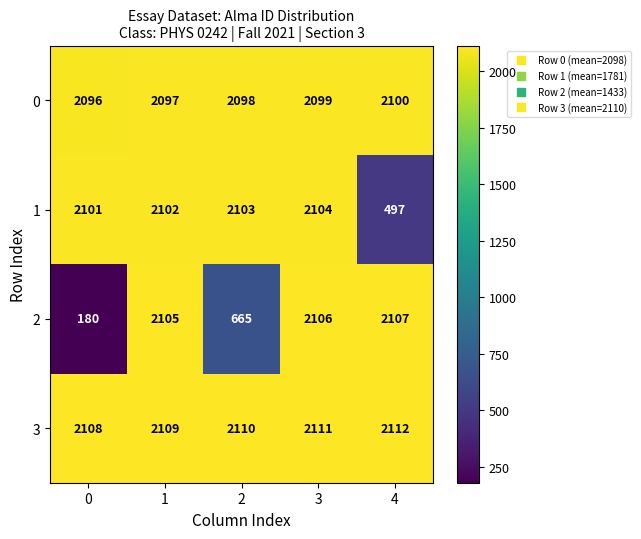

What is the total value across all series at 1?

8413